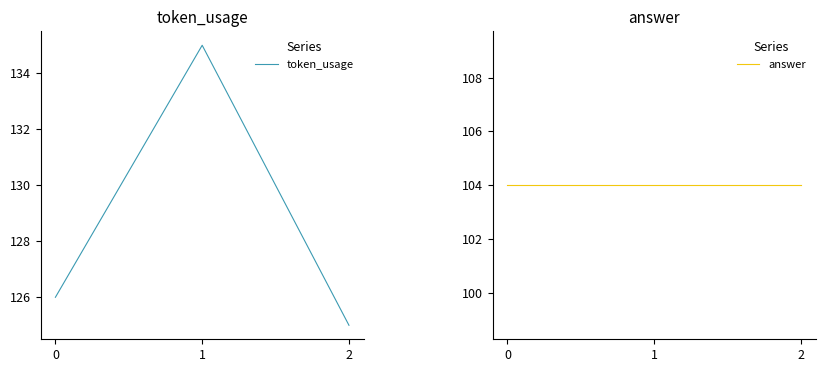

What is the approximate value of answer at 1?

104